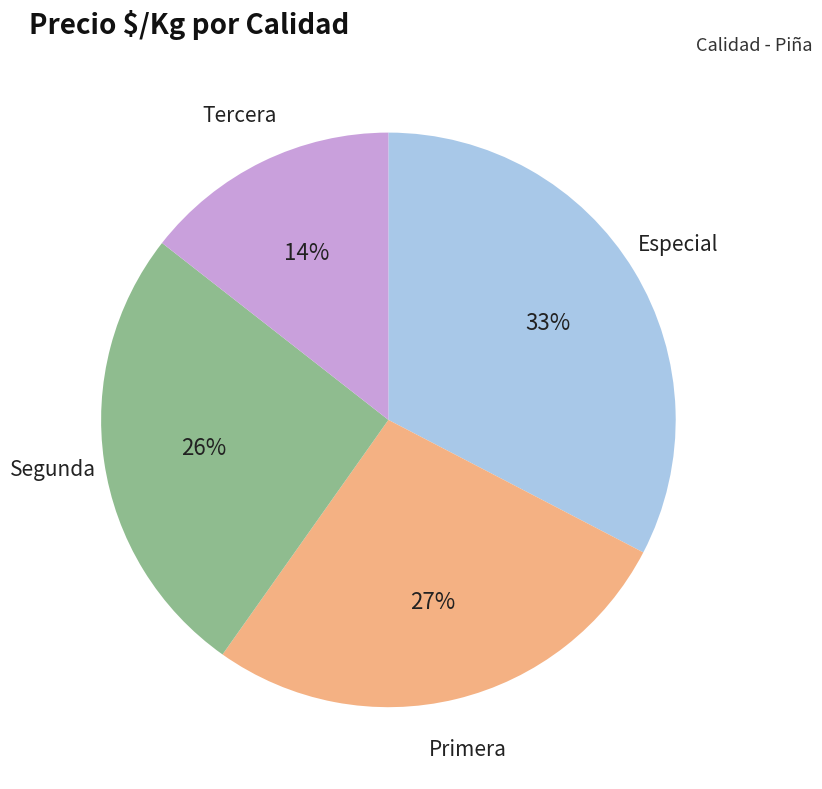

Is there any slice that represents more than half of the pie?

No